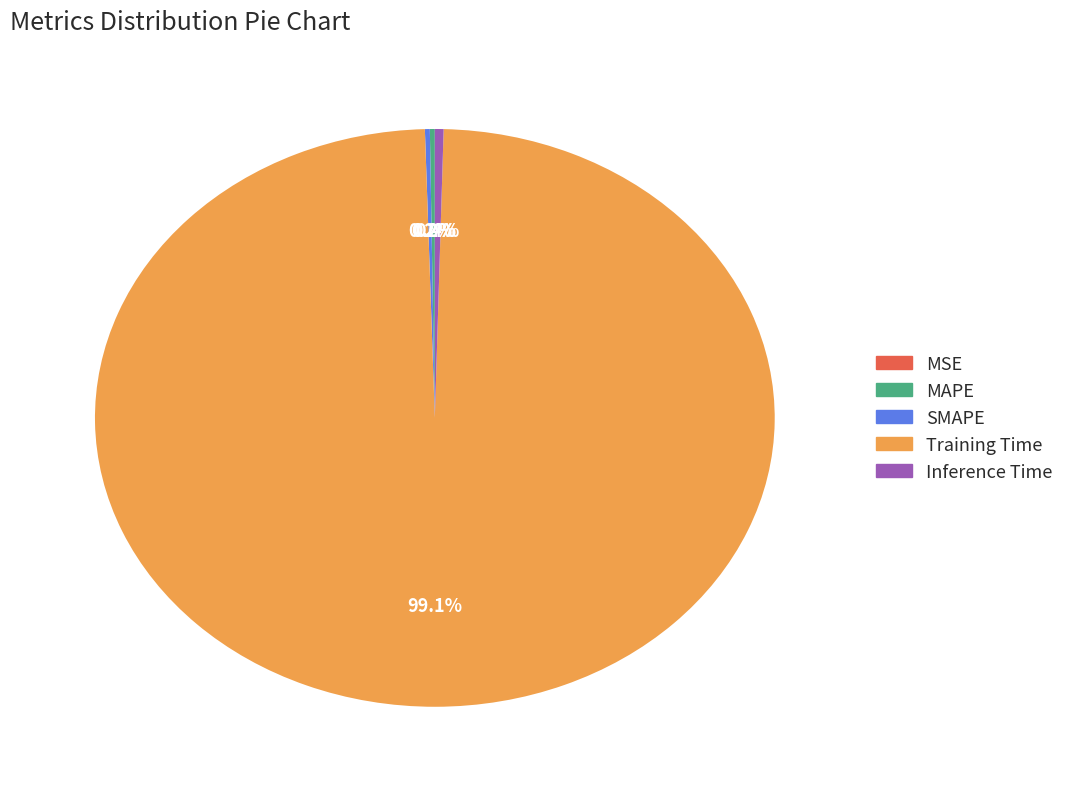

What is the largest slice in the pie chart?

Training Time